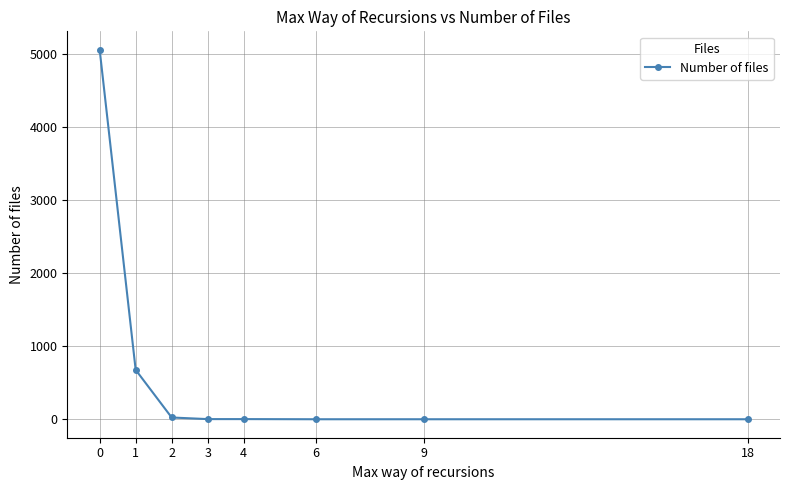

Is it true that the value at 1 is 677?

True